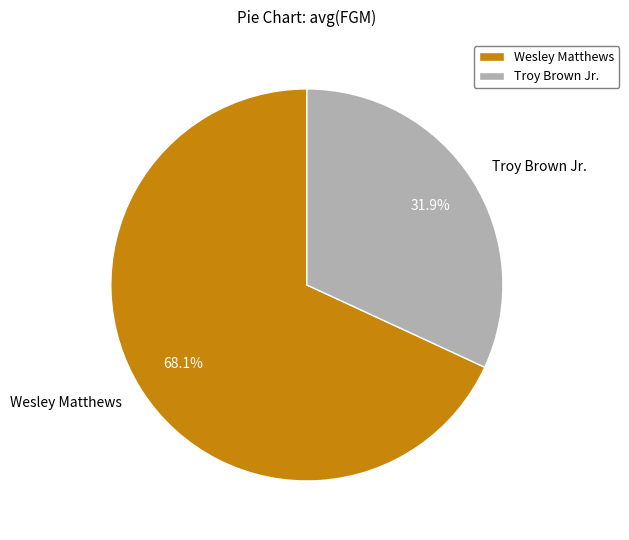

What is the smallest slice in the pie chart?

Troy Brown Jr.